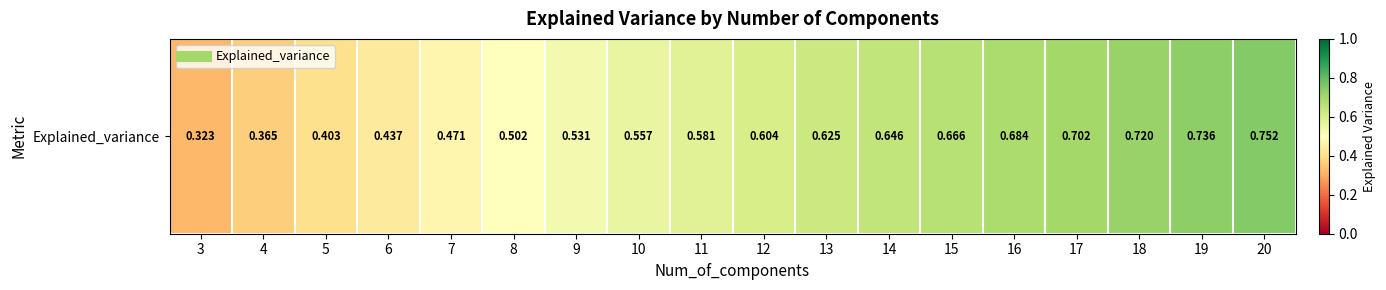

Reading left to right, transcribe all the data shown in this chart.

3=0.3	4=0.4	5=0.4	6=0.4	7=0.5	8=0.5	9=0.5	10=0.6	11=0.6	12=0.6	13=0.6	14=0.6	15=0.7	16=0.7	17=0.7	18=0.7	19=0.7	20=0.8